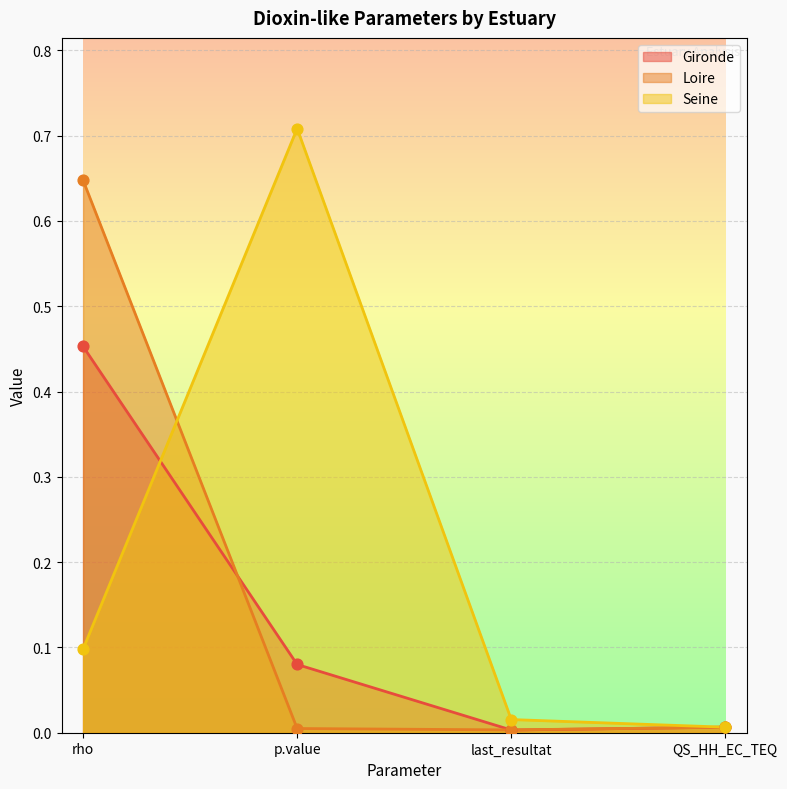

At how many categories does at least one series exceed 0?

4